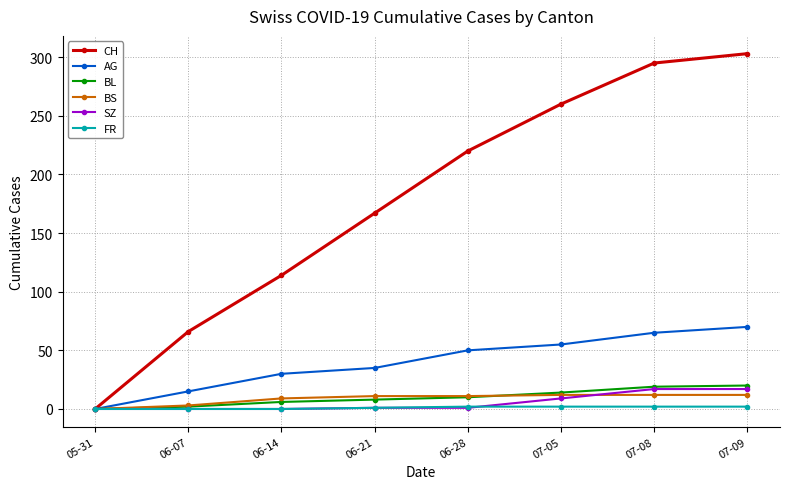

What is the difference between the highest and lowest values at 07-08?

293